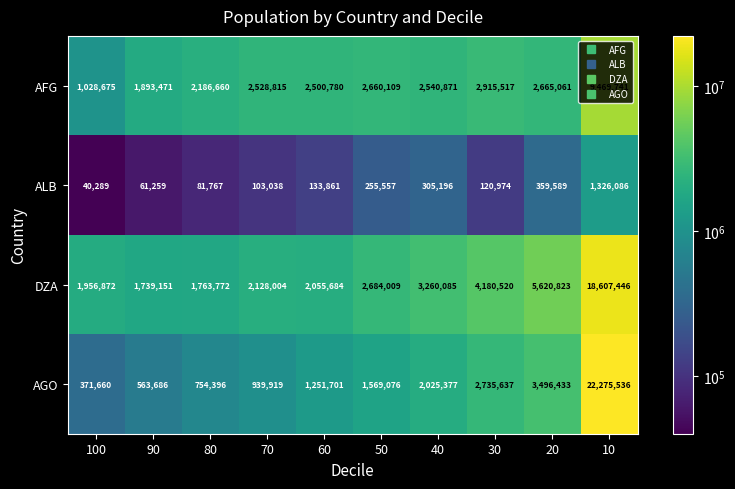

What is the smallest value displayed?

40289